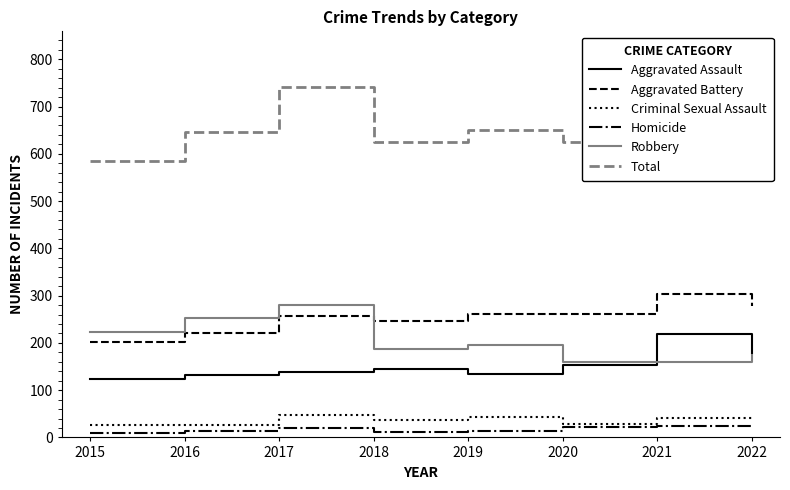

What is the sum of the Homicide values at 2016 and 2021?

37